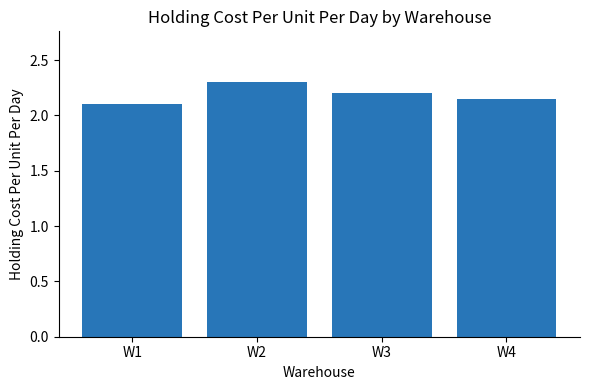

What is the greatest value displayed?

2.3